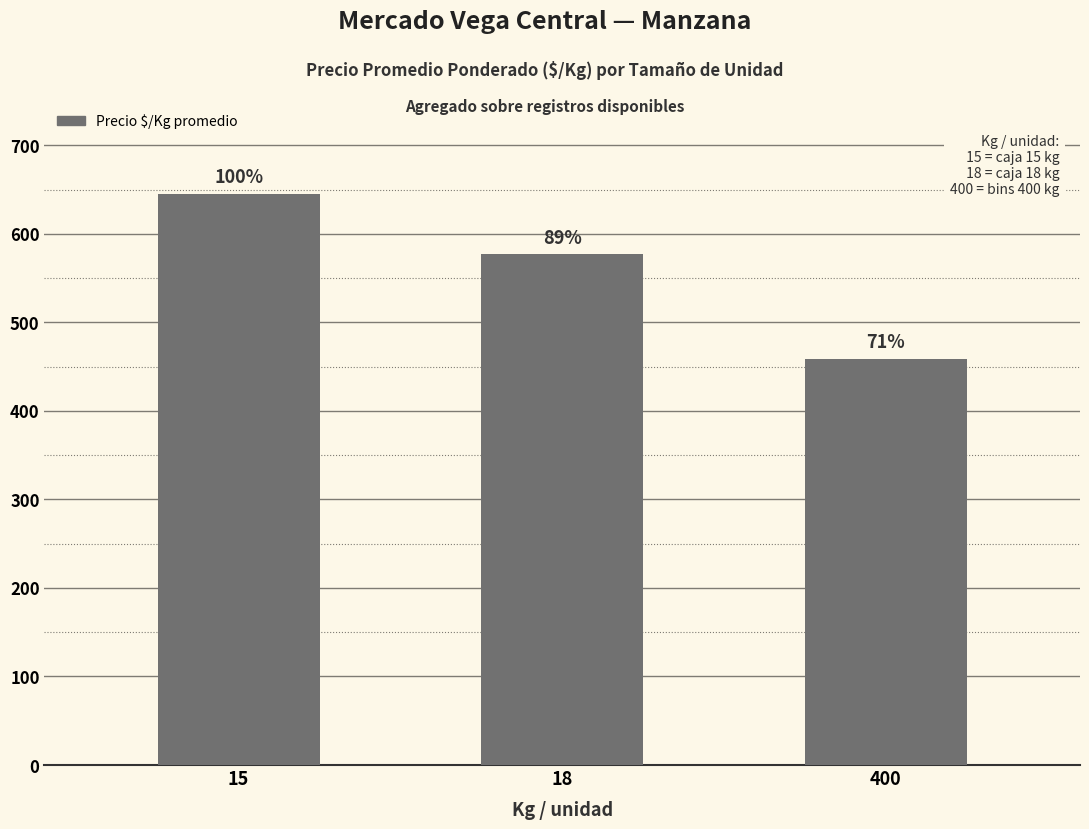

Are the bars horizontal?

No